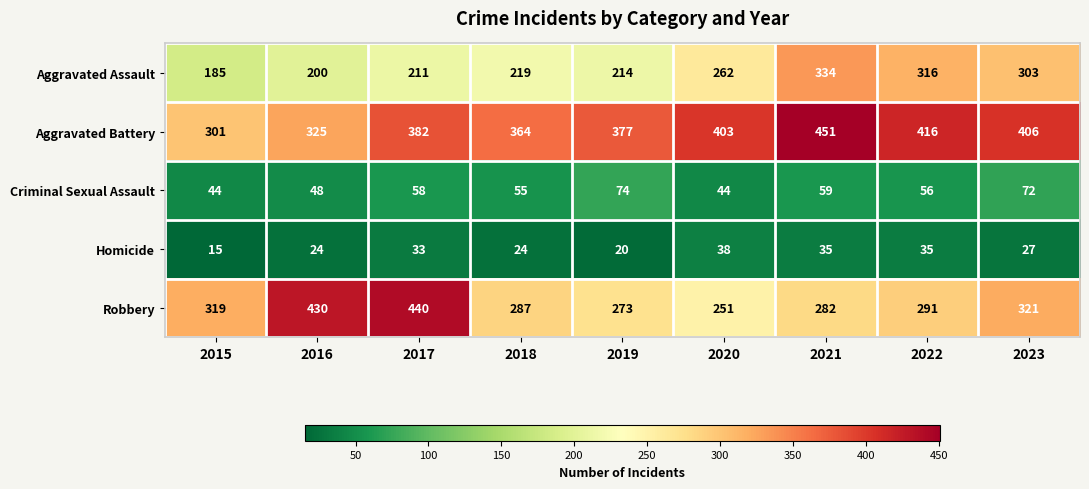

Which label corresponds to the largest value in the chart?

2021